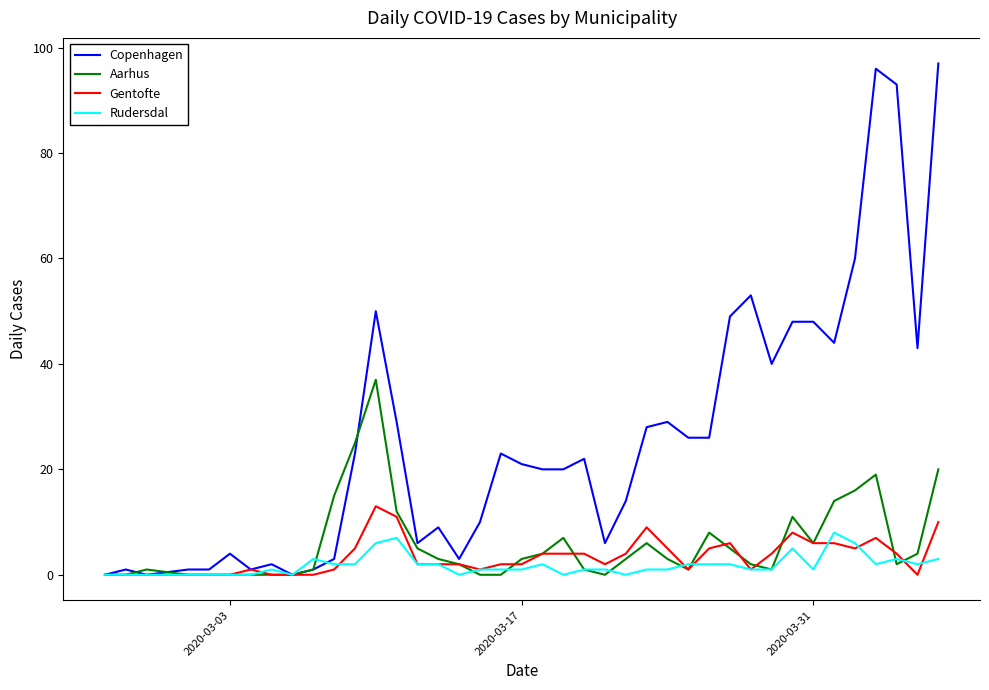

Which series has the largest total across all categories?

Copenhagen